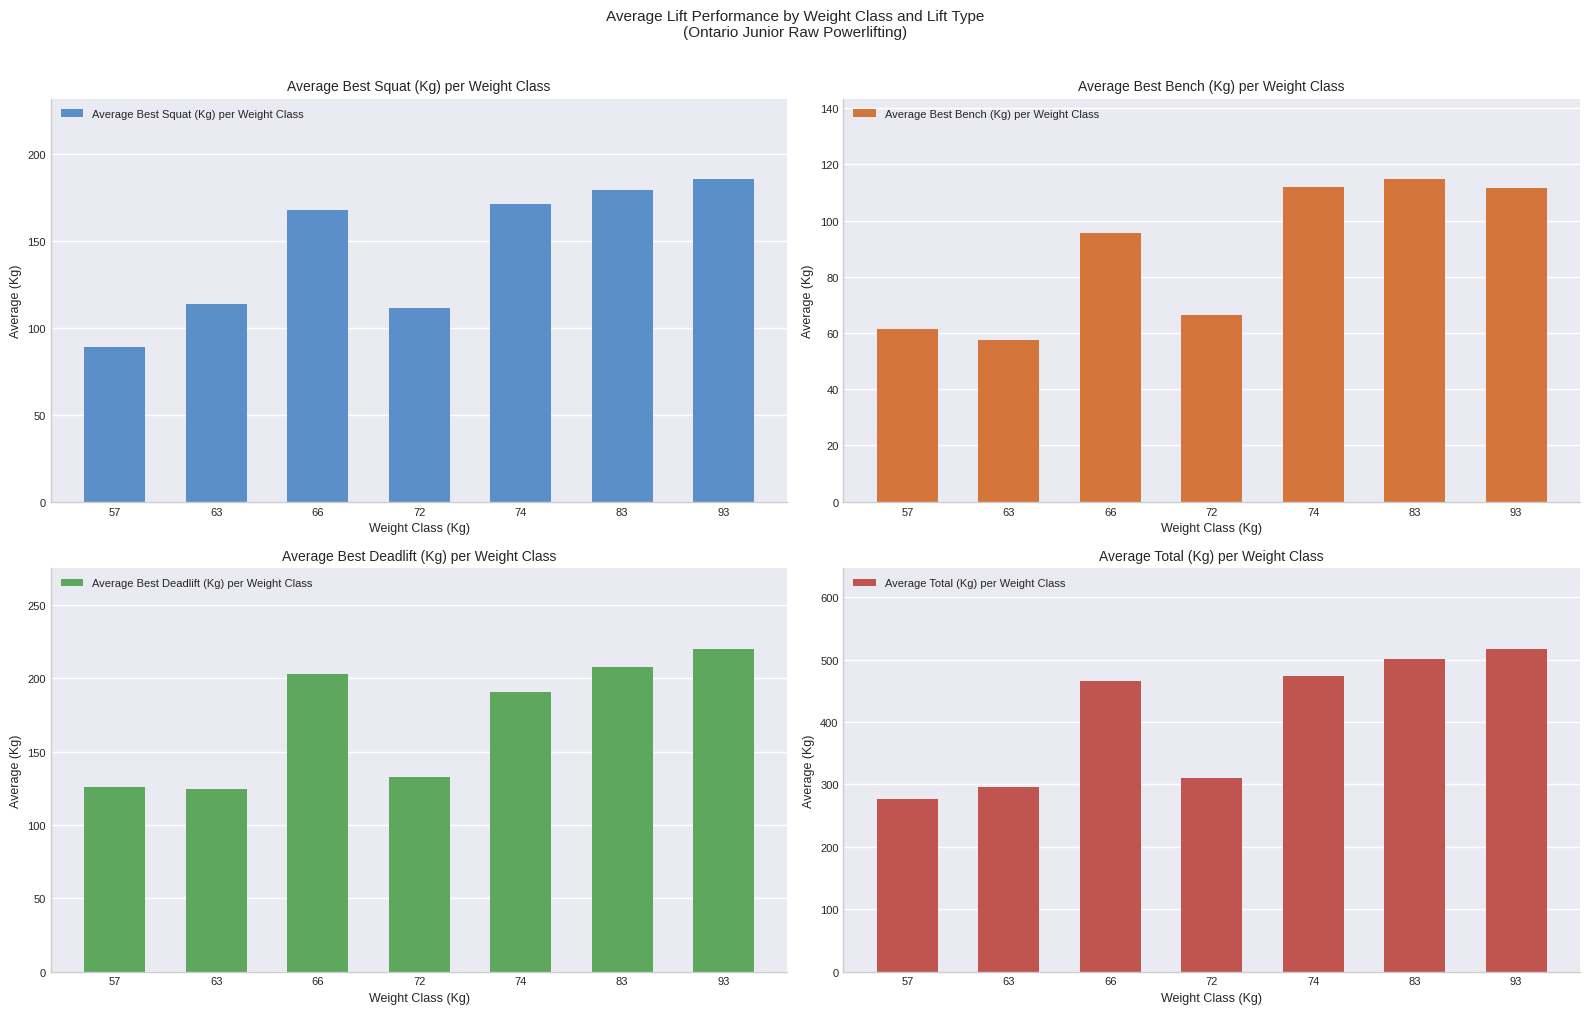

At which category does the chart reach its minimum across all series?

63